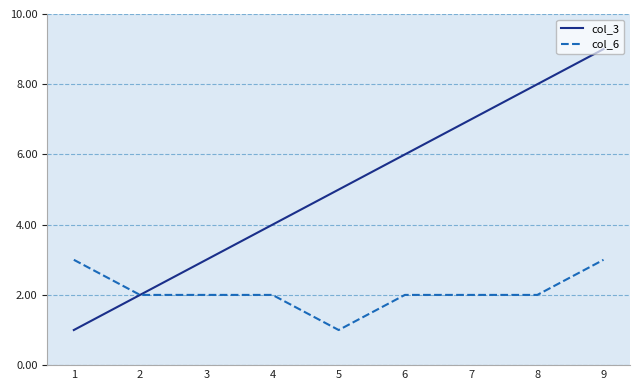

True or false: col_3 has more than 2 interior local peaks.

False